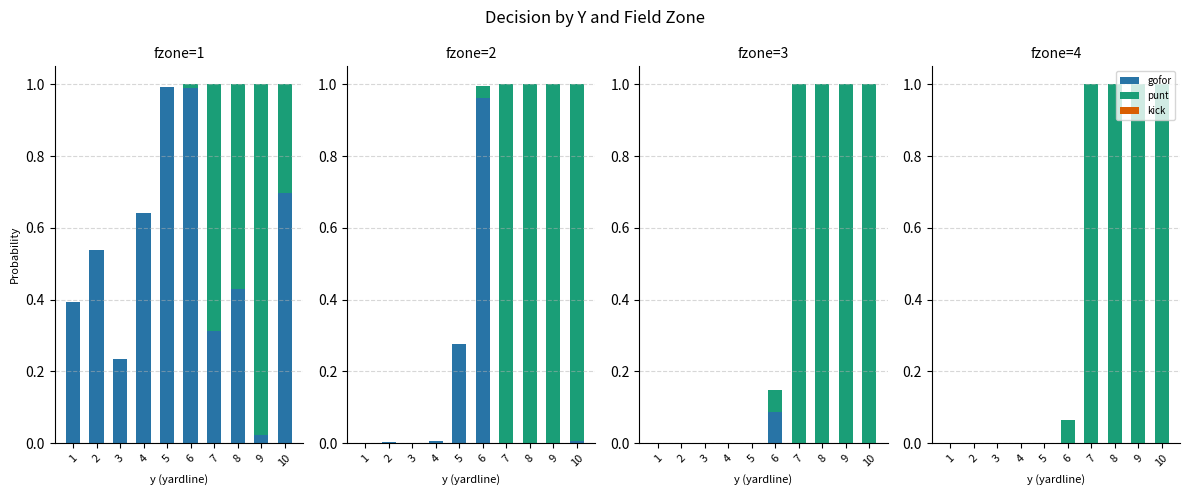

At how many categories does at least one series exceed 0?

5